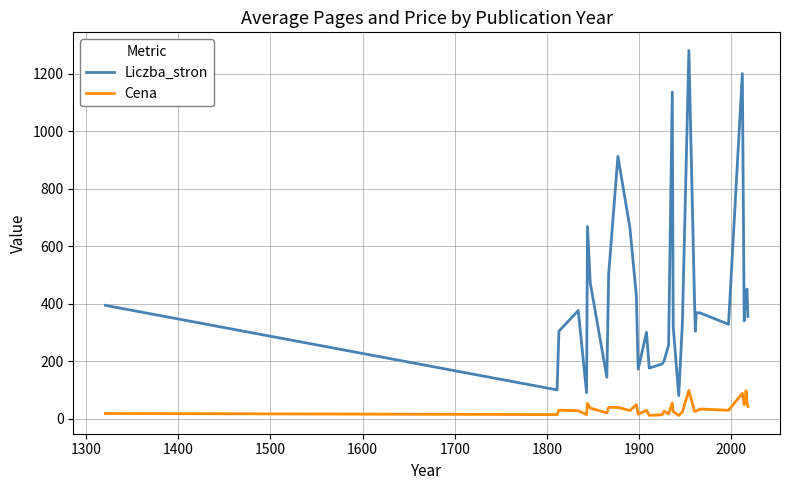

What is the maximum value shown in the chart?

1280.0